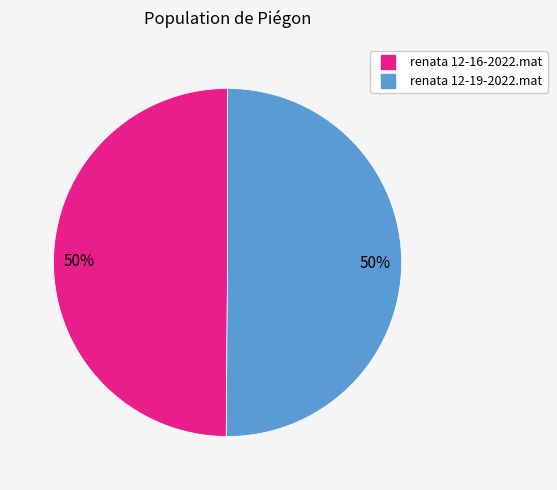

To the nearest percent, what percentage of the pie is renata 12-16-2022.mat?

50%